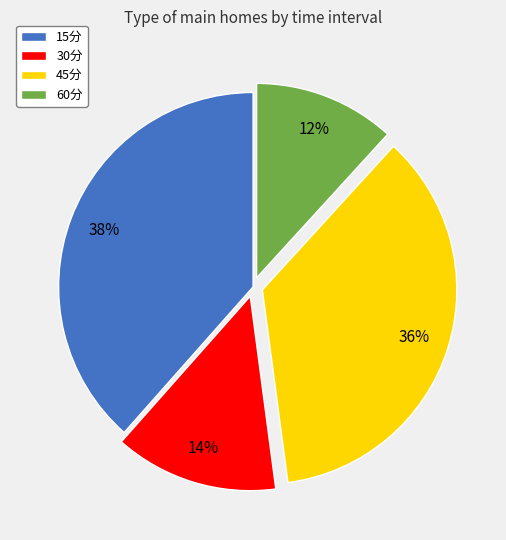

To the nearest percent, what portion does 30分 represent?

14%